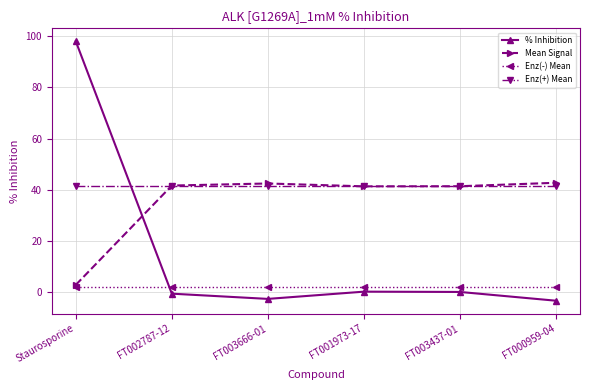

What is the sum of the Enz(+) Mean values at FT000959-04 and FT001973-17?

82.7